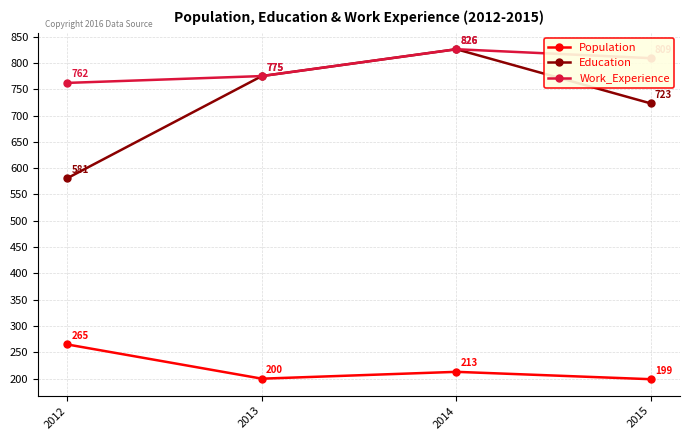

Rank the series at 2012 from highest to lowest value.

Work_Experience, Education, Population